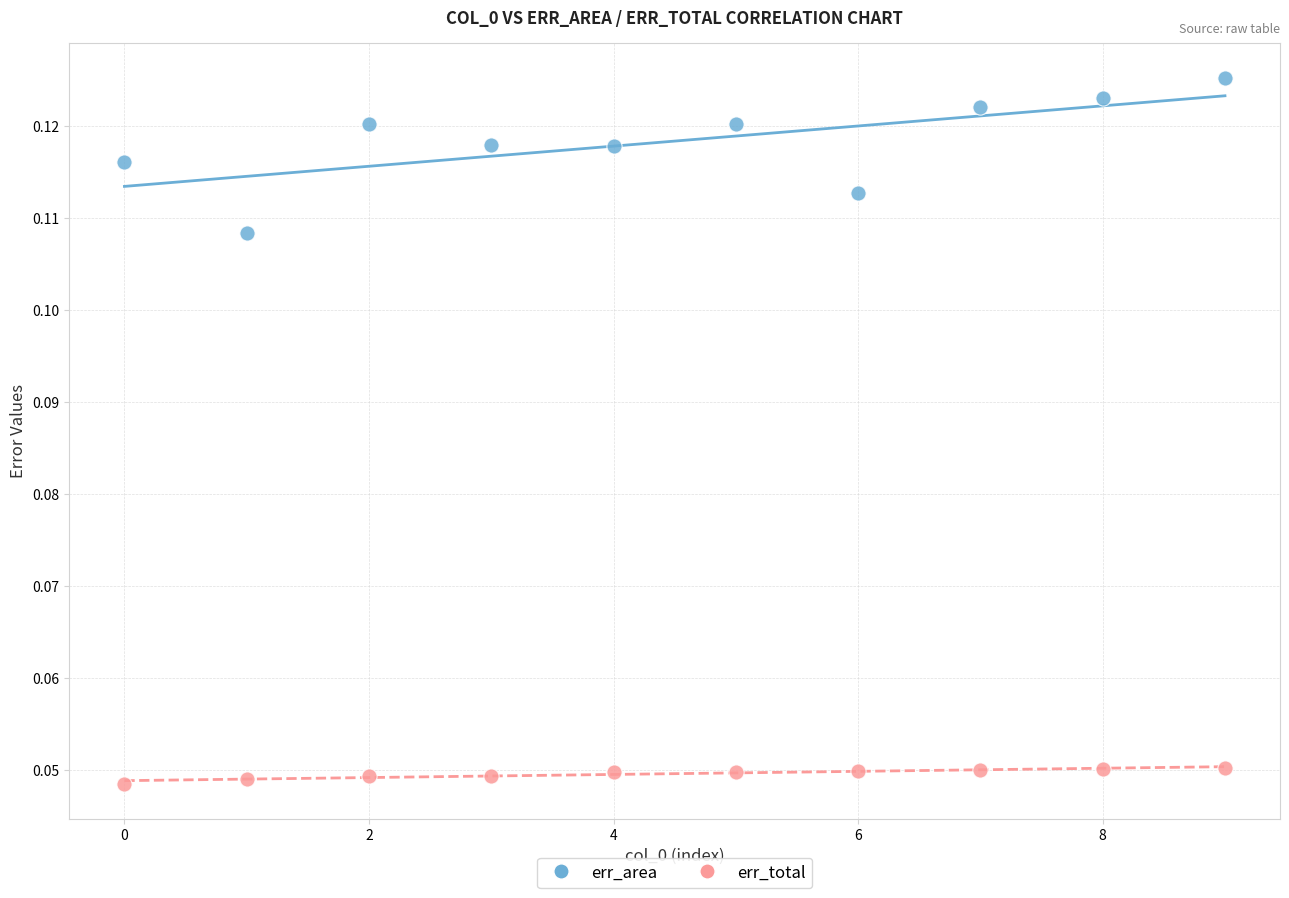

Which series reaches the minimum Y coordinate?

err_total